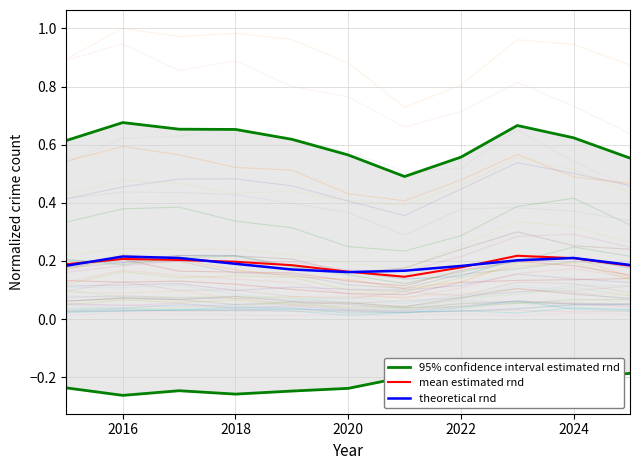

The value of theoretical rnd at 2024 is 0.1. True or false?

False